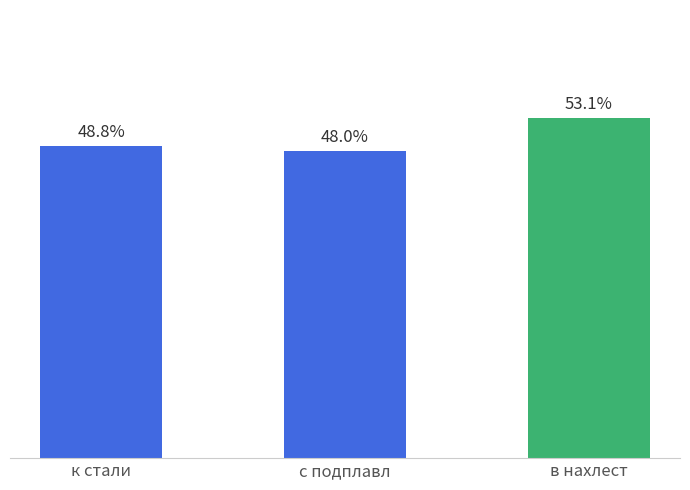

Which category has the highest value across all series?

в нахлест